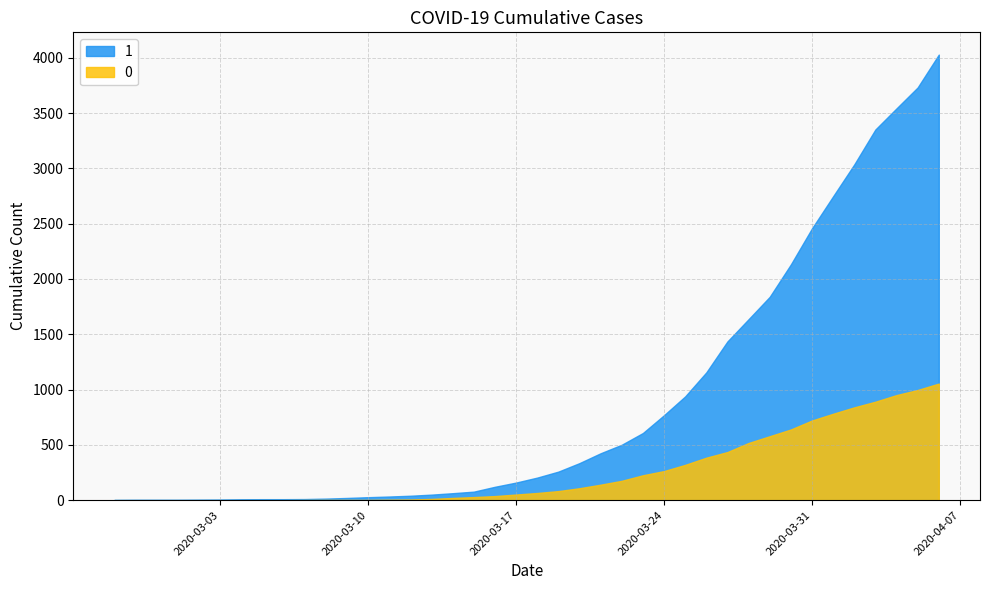

Is it true that 0 equals 133 at 2020-03-19?

False